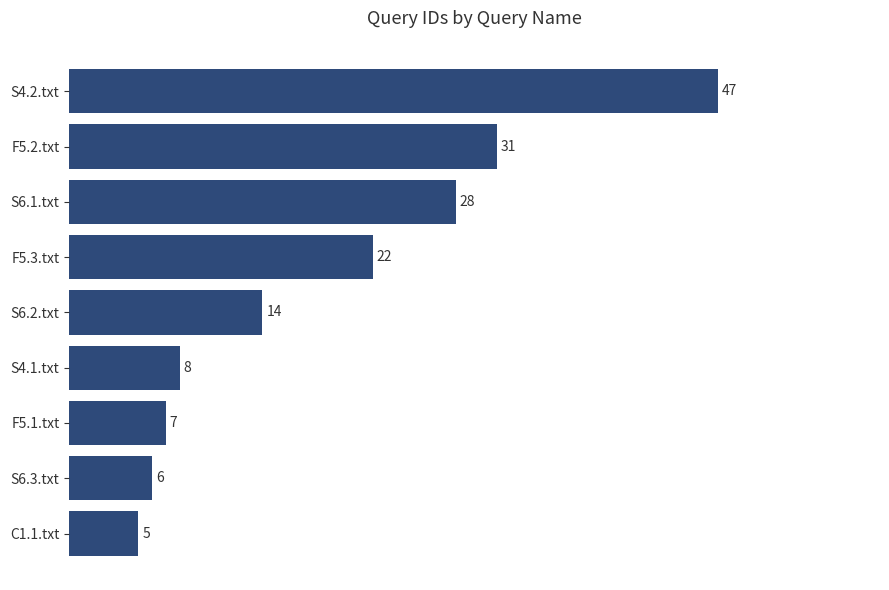

Rank the categories by value from highest to lowest.

S4.2.txt, F5.2.txt, S6.1.txt, F5.3.txt, S6.2.txt, S4.1.txt, F5.1.txt, S6.3.txt, C1.1.txt